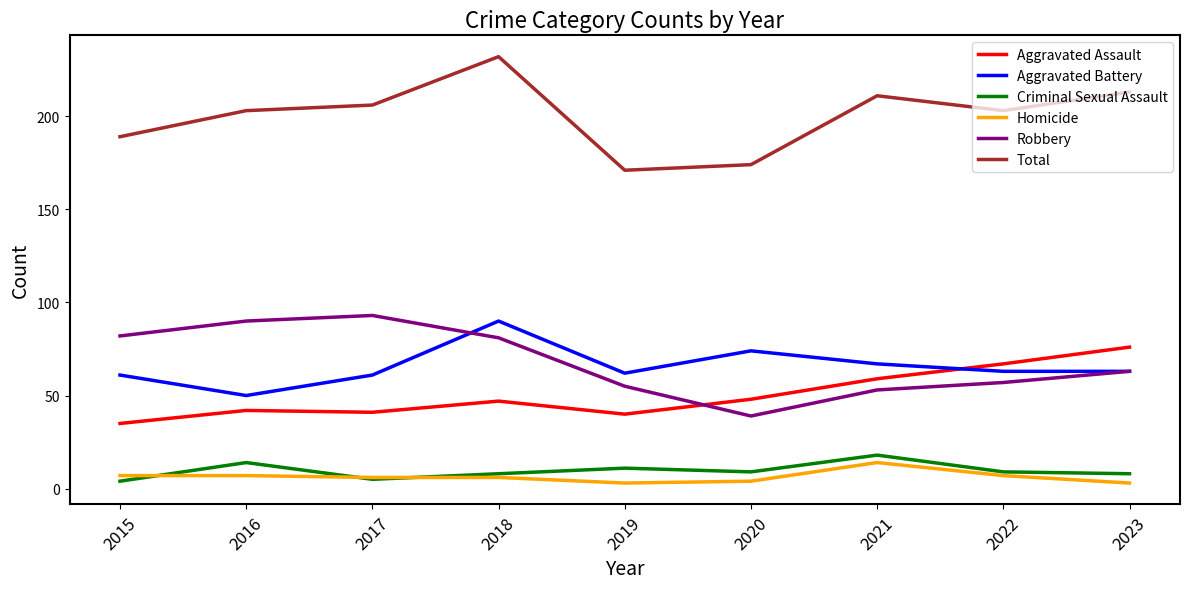

True or false: Total and Aggravated Battery intersect in this chart.

False